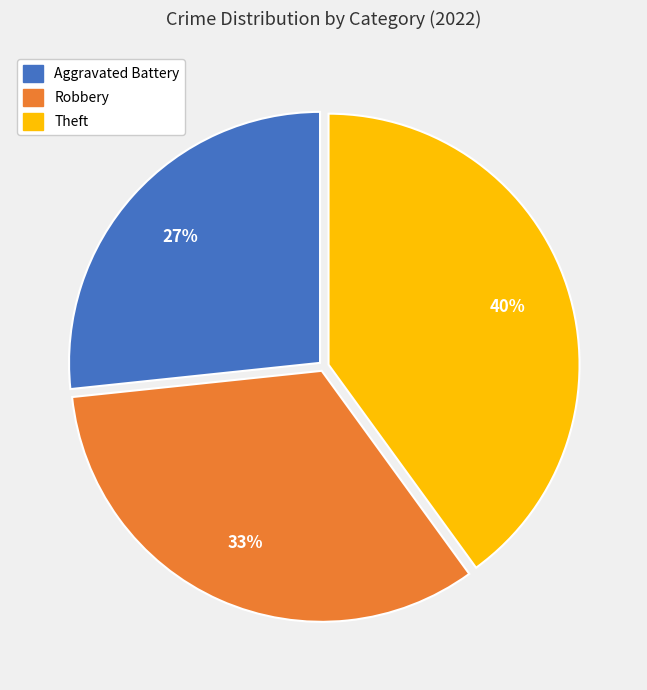

Is it true that Theft is 31% of the pie?

False